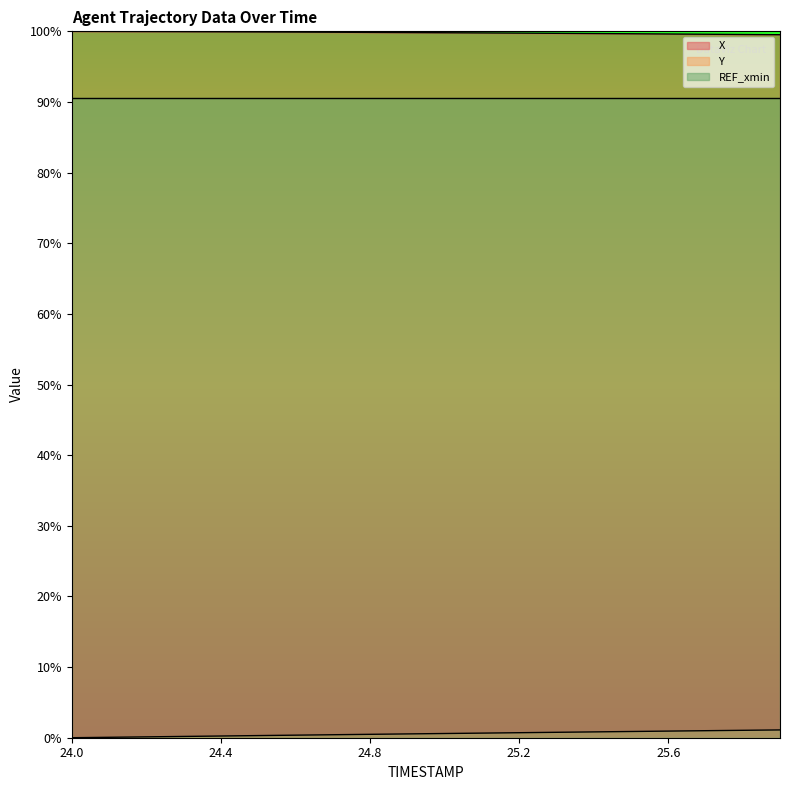

What is the maximum value shown in the chart?

100.0